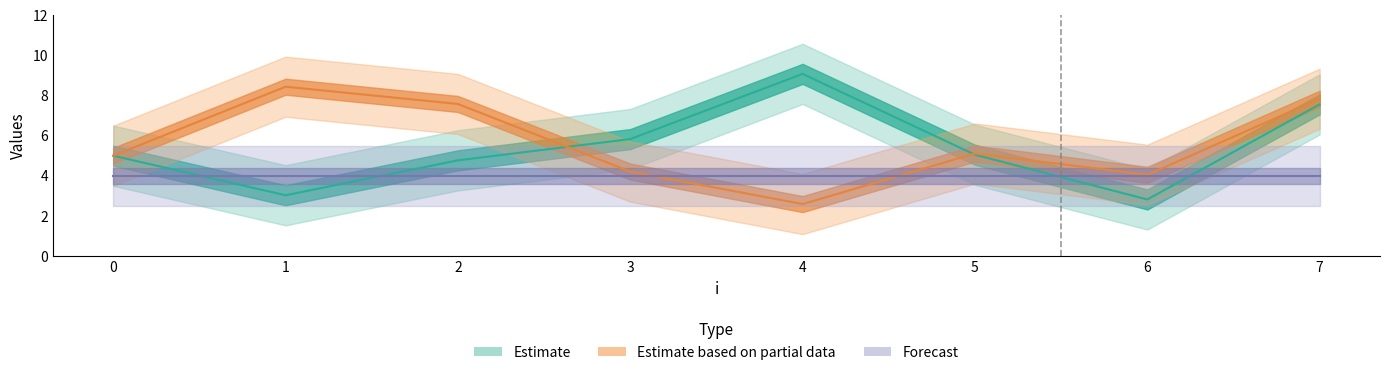

Is this an area chart (filled region under the line)?

No